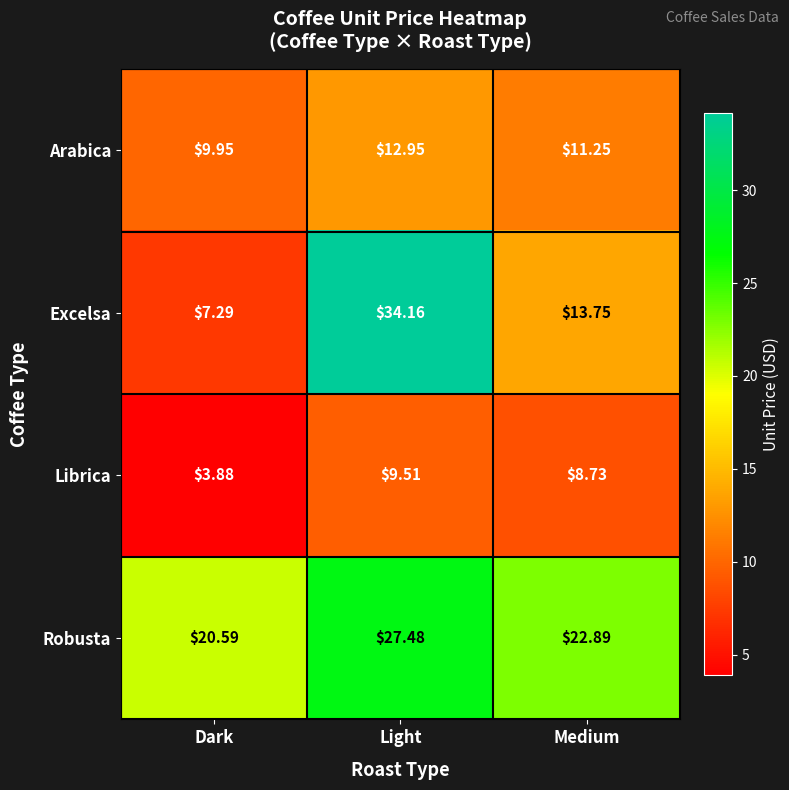

Which category has the highest value in the Excelsa series?

Light